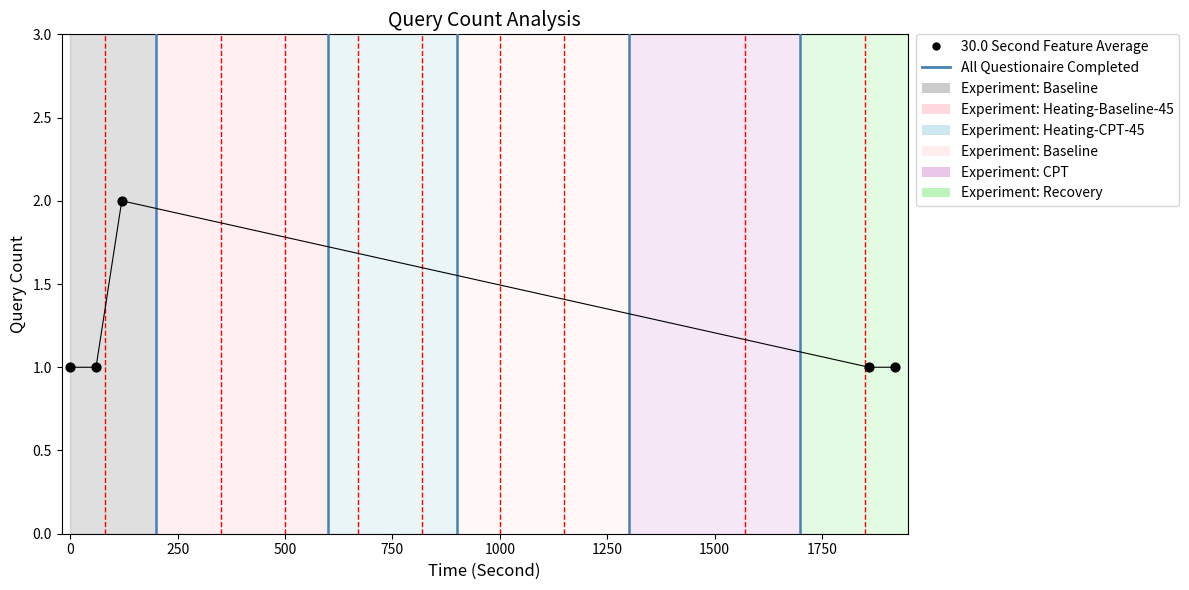

Approximately how many times larger is the value at 2019-02-19 15:31:00 compared to 2019-02-19 16:03:00?

1.0